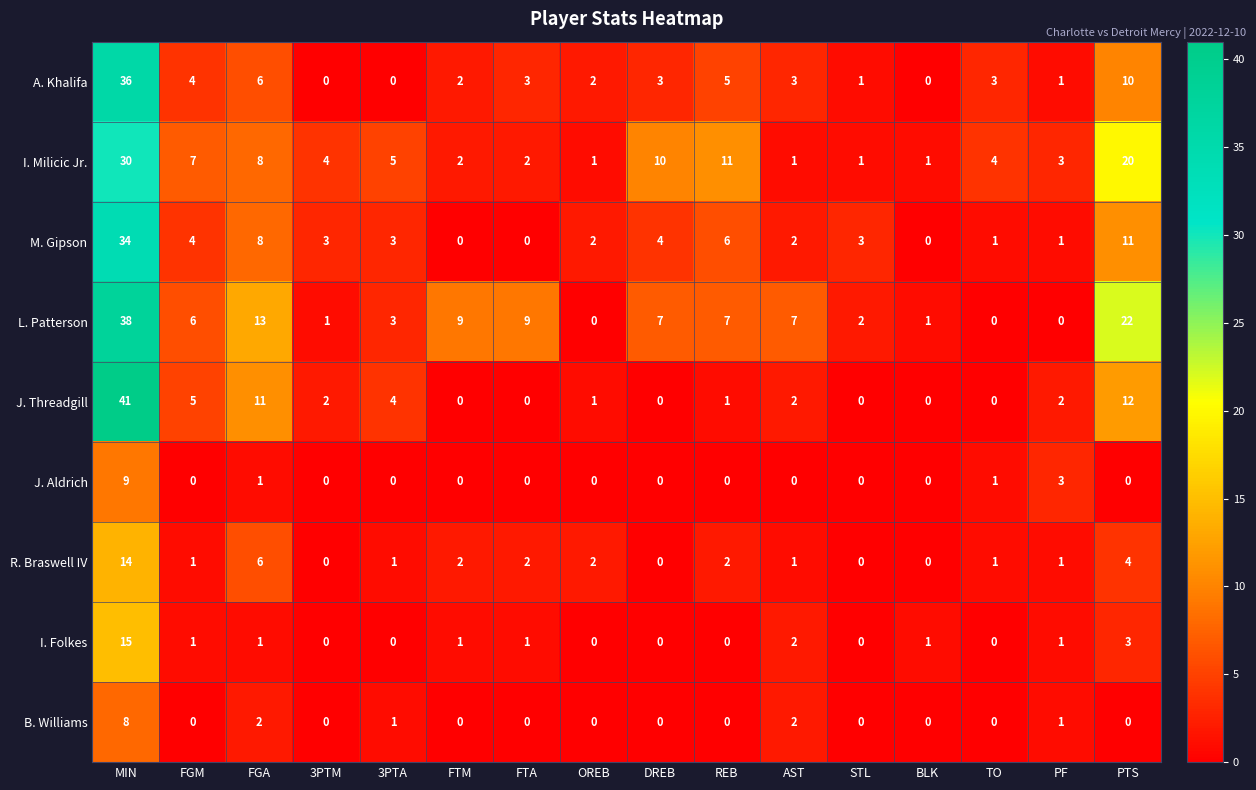

How many values in the I. Folkes series are below 1?

7